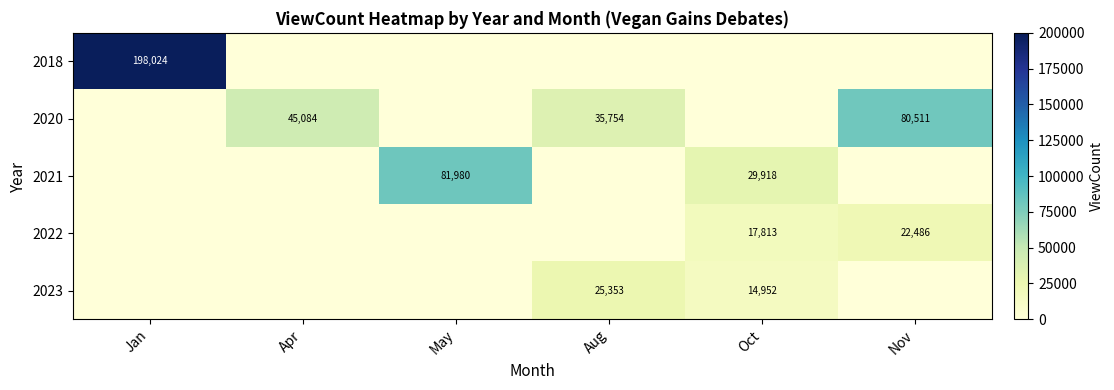

The 2022 series shows 32785 at Nov. True or false?

False